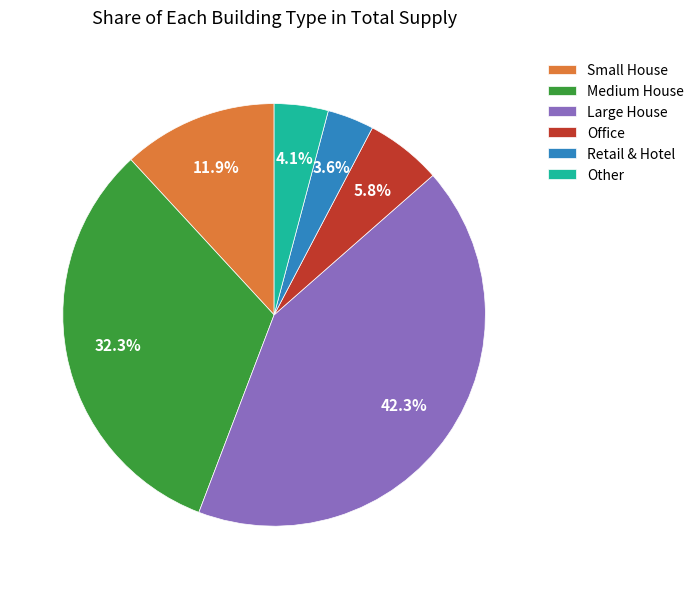

Rank the categories by value from lowest to highest.

Retail & Hotel, Other, Office, Small House, Medium House, Large House